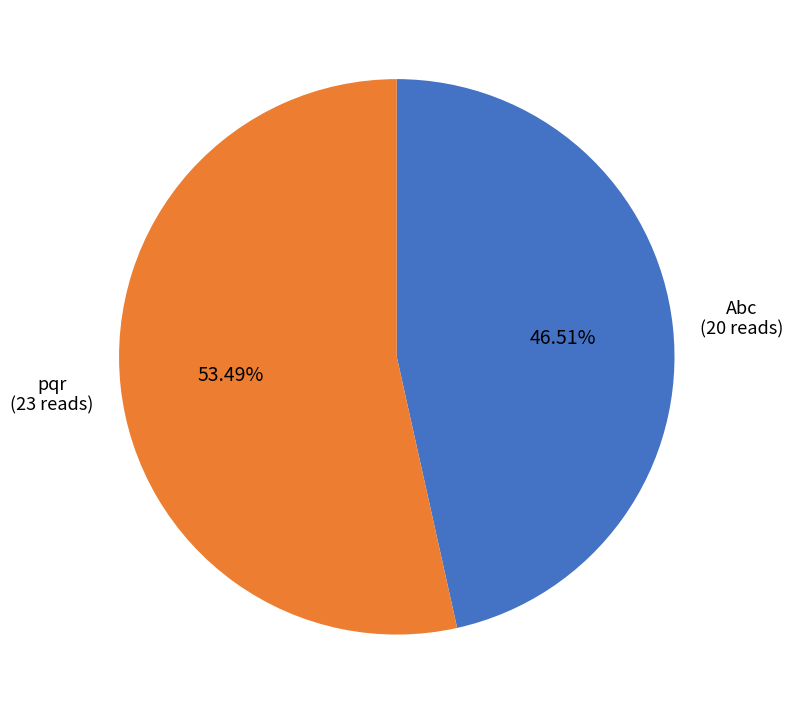

What is the majority slice?

pqr